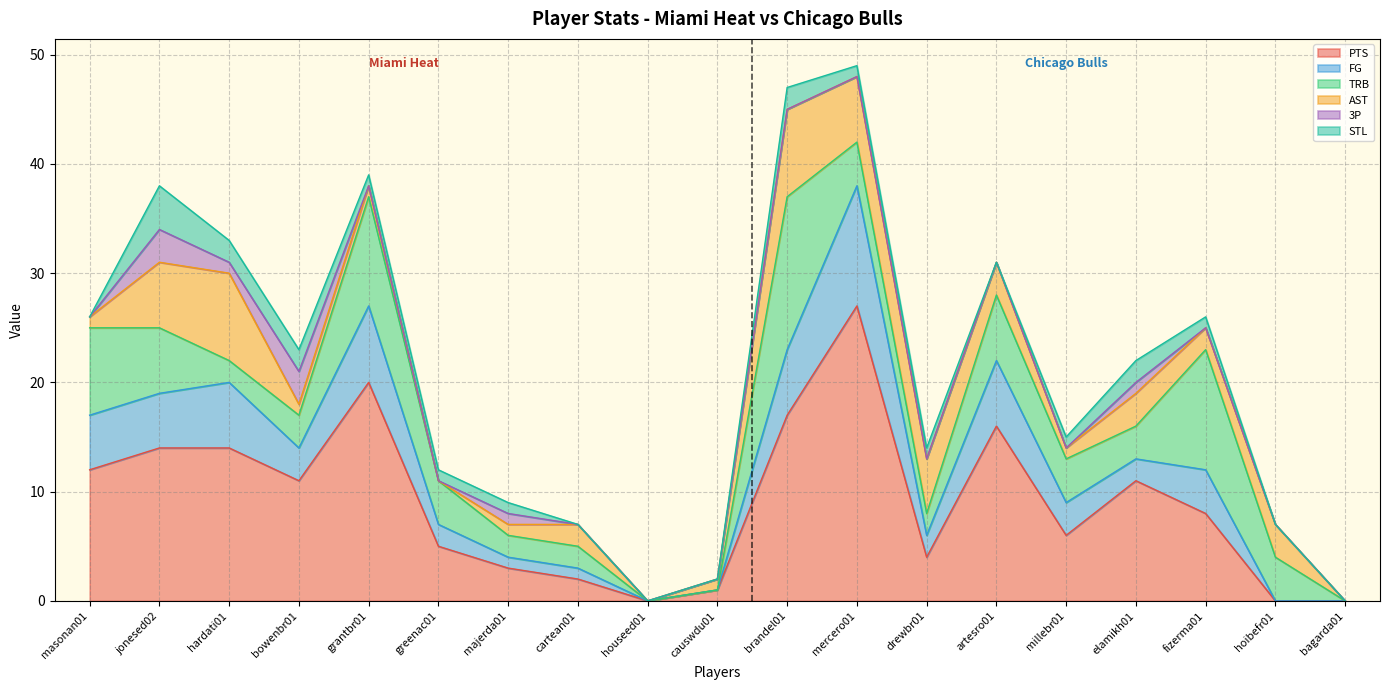

True or false: FG and STL cross at least once.

False